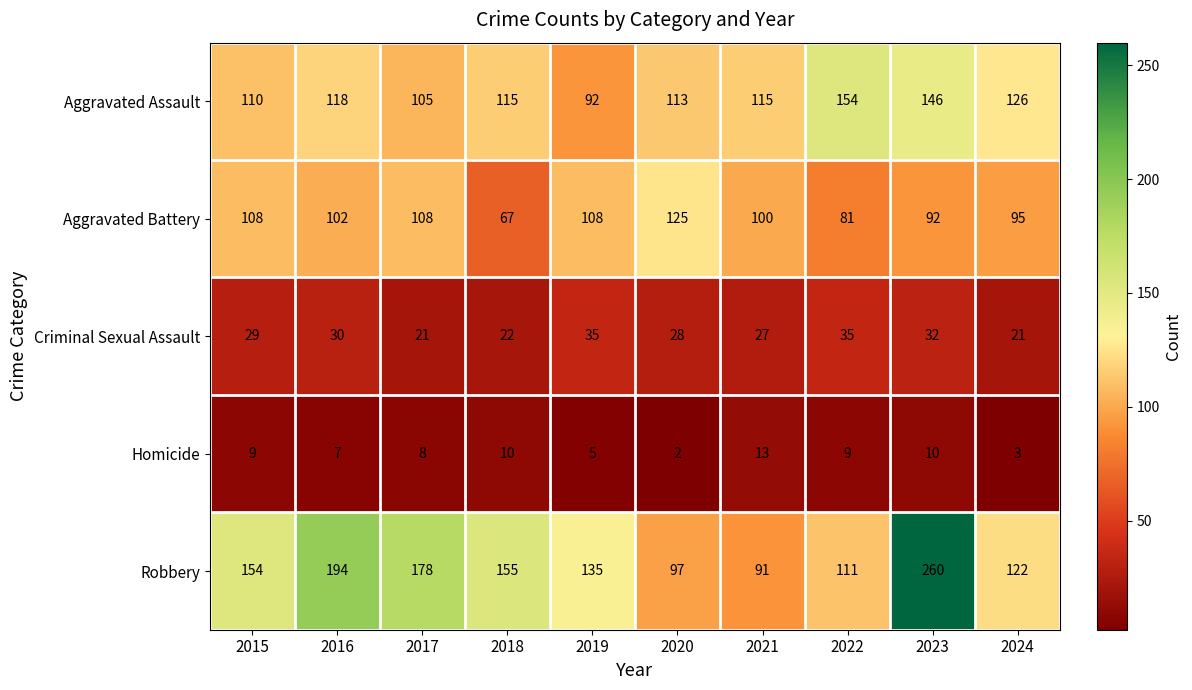

At which label does Aggravated Assault first exceed 115?

2016